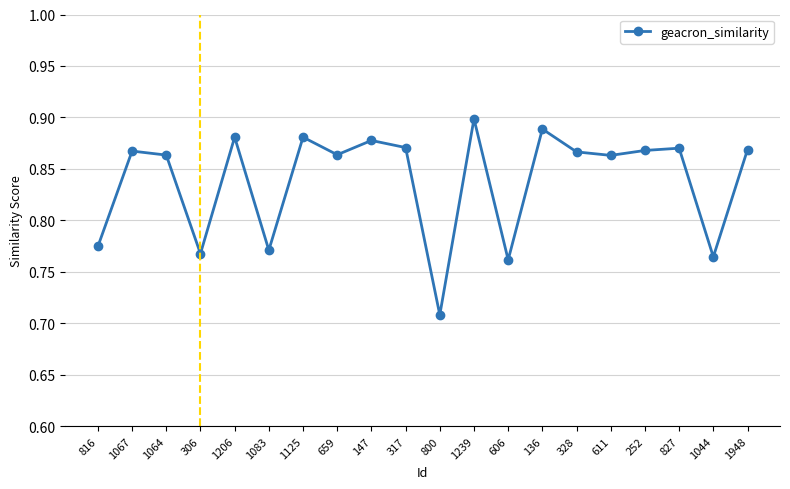

The value at 800 is 0.3. True or false?

False